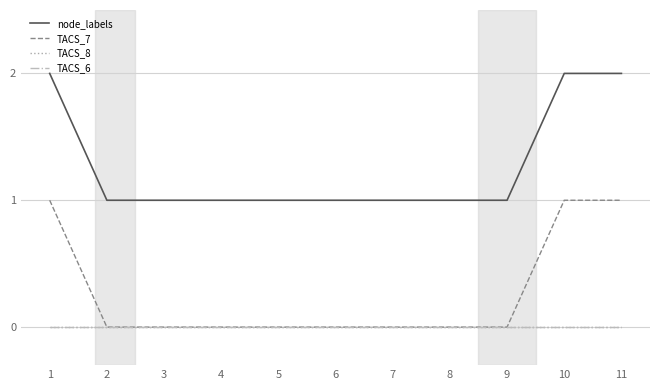

Which series has the largest total across all categories?

node_labels